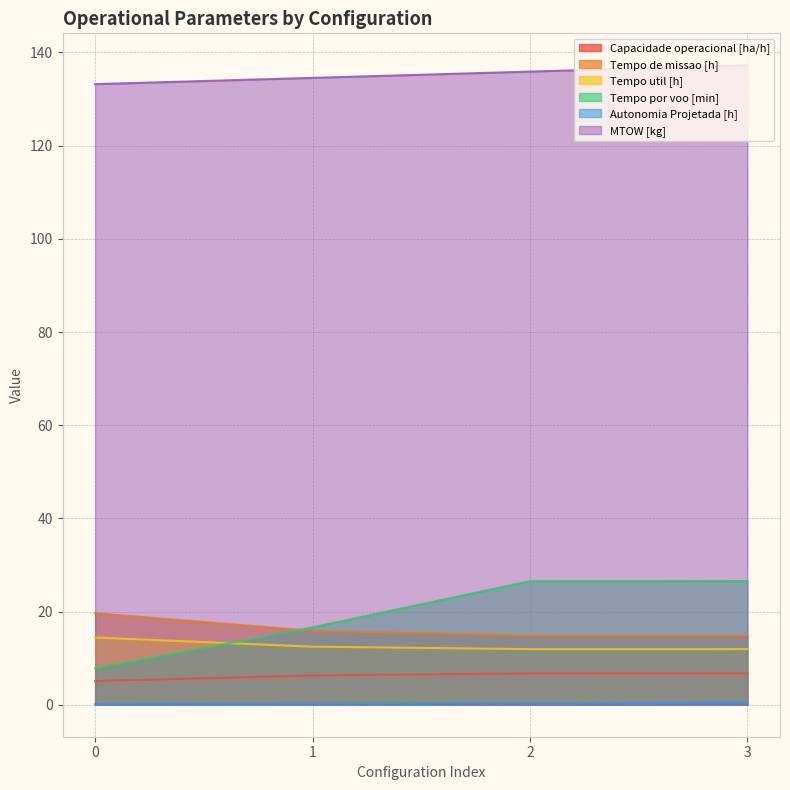

Between 1 and 3, which is larger?

3